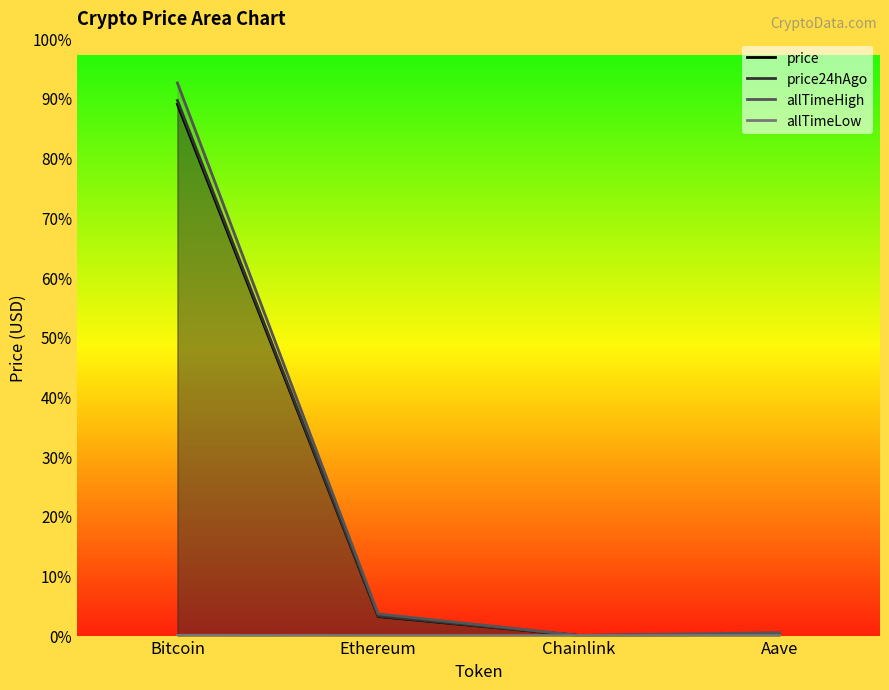

Which label corresponds to the smallest value in the chart?

Chainlink